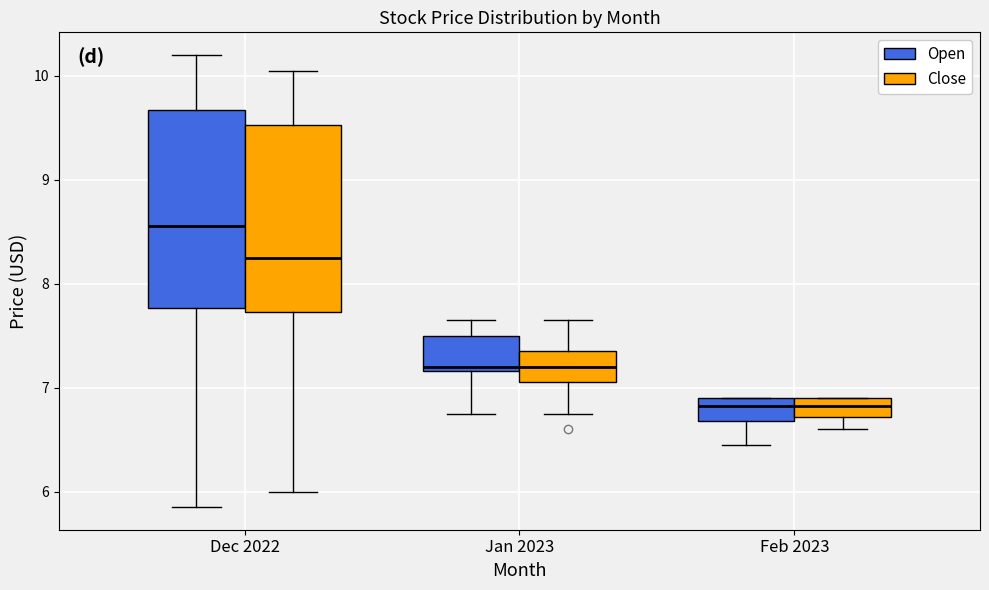

Which box's median line is the highest?

Dec 2022 (Open)